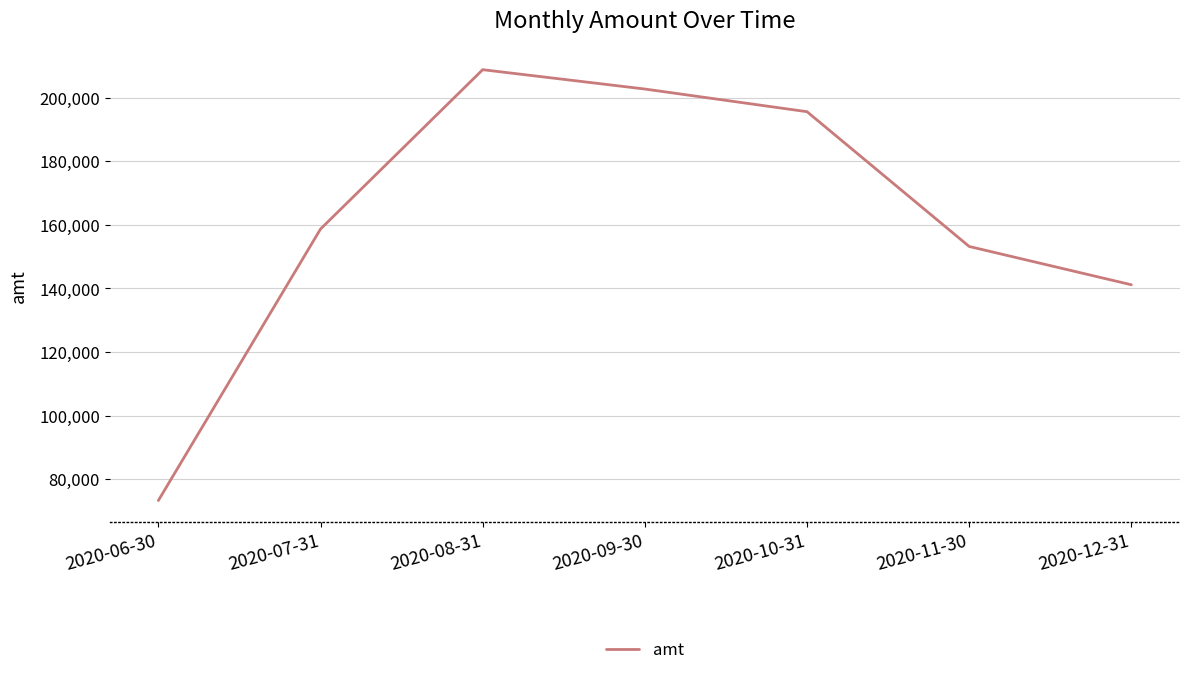

What is the minimum value shown in the chart?

73274.9